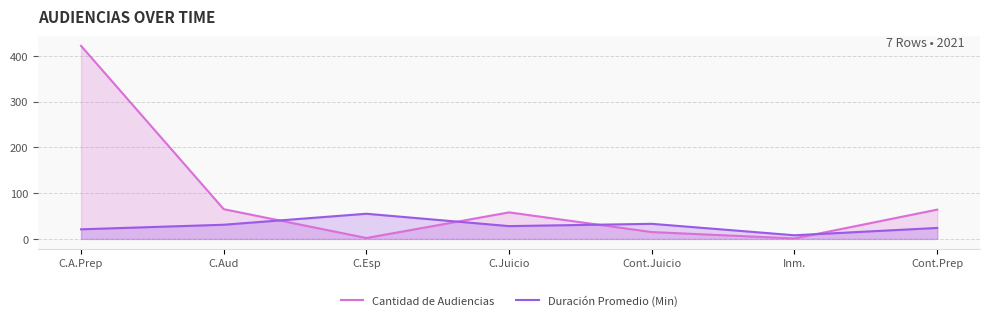

How many values in the Cantidad de Audiencias series exceed 58?

3